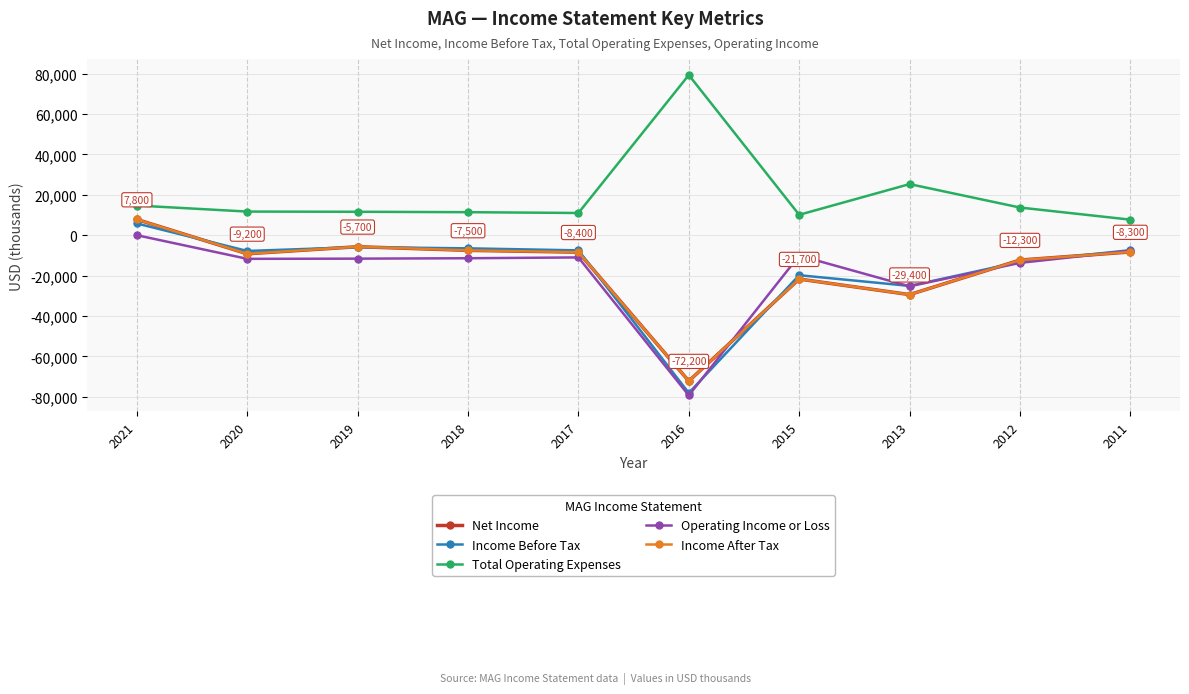

The Total Operating Expenses series shows 79300 at 2016. True or false?

True